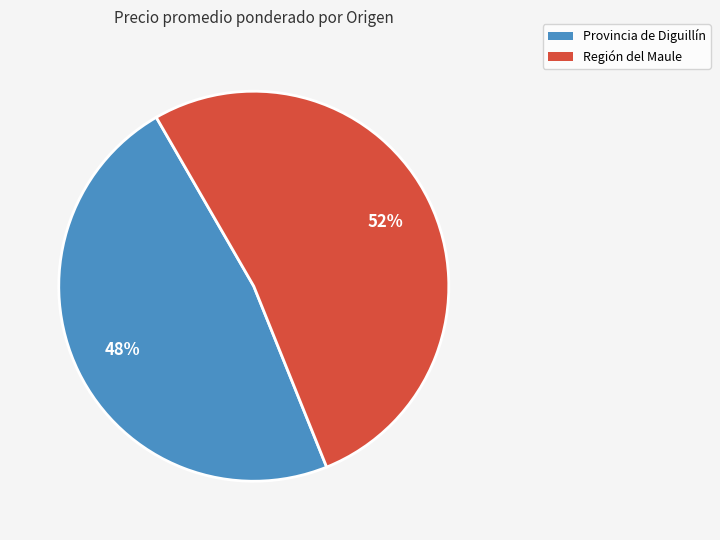

To the nearest percent, what is the average slice percentage?

50%